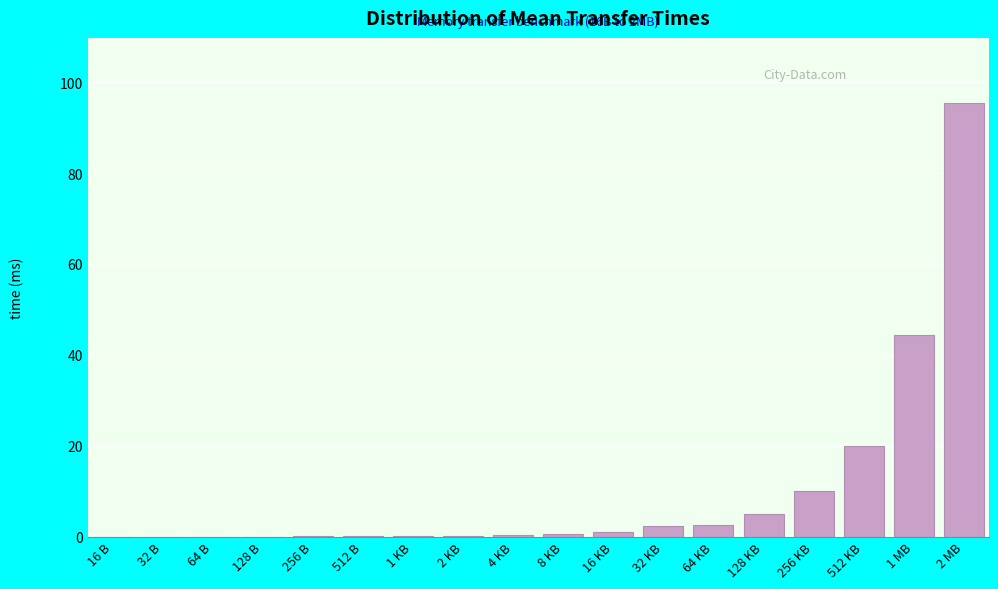

Which has a higher value, 2 MB or 1 MB?

2 MB